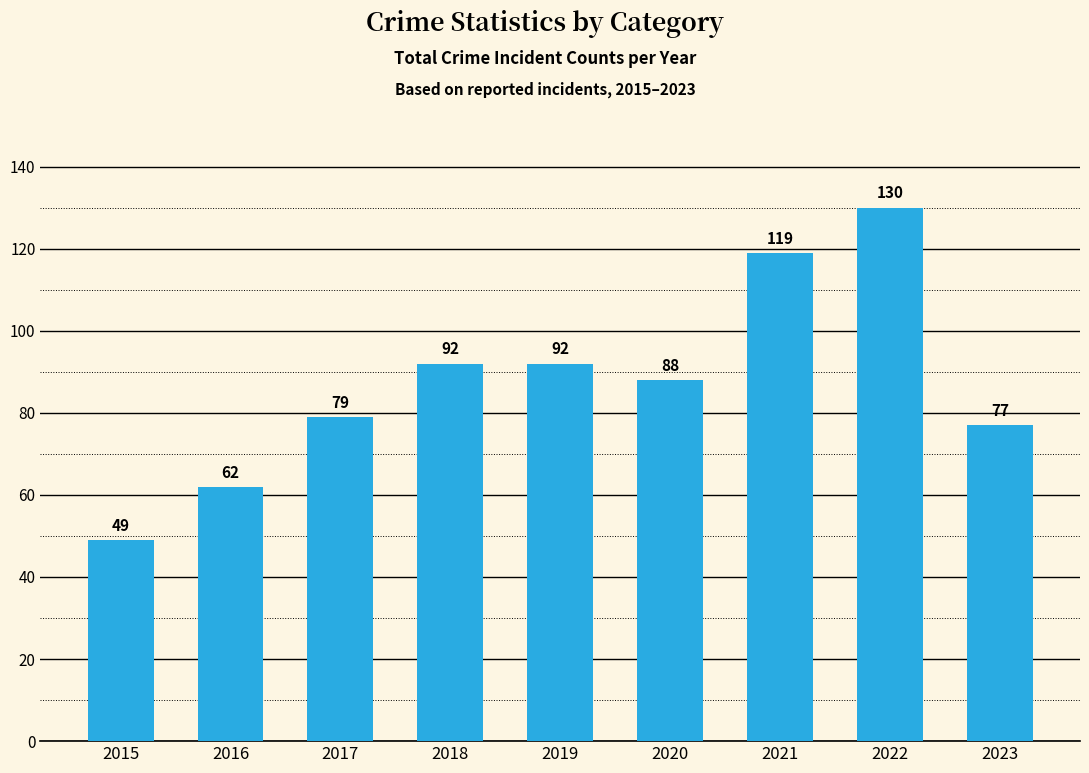

Count the number of data series in this chart.

1